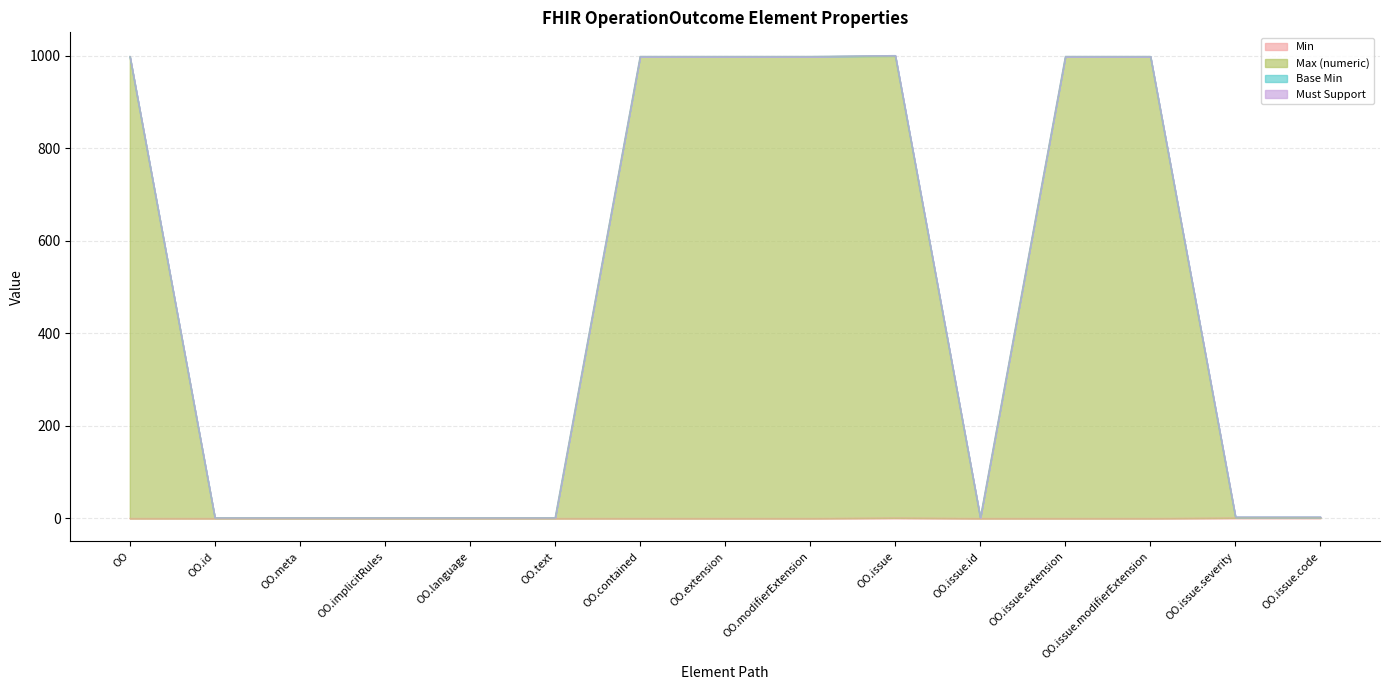

What position from the right is OO.issue.modifierExtension?

3